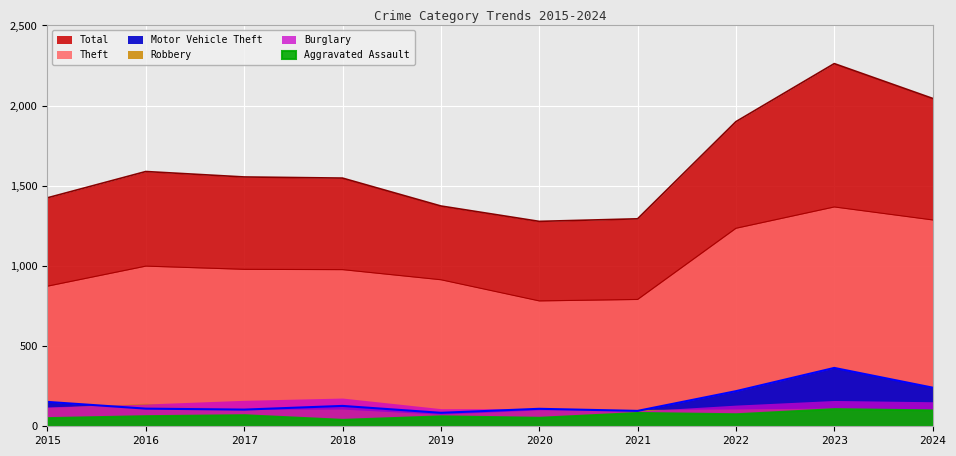

At which category does Theft reach its first local valley?

2020